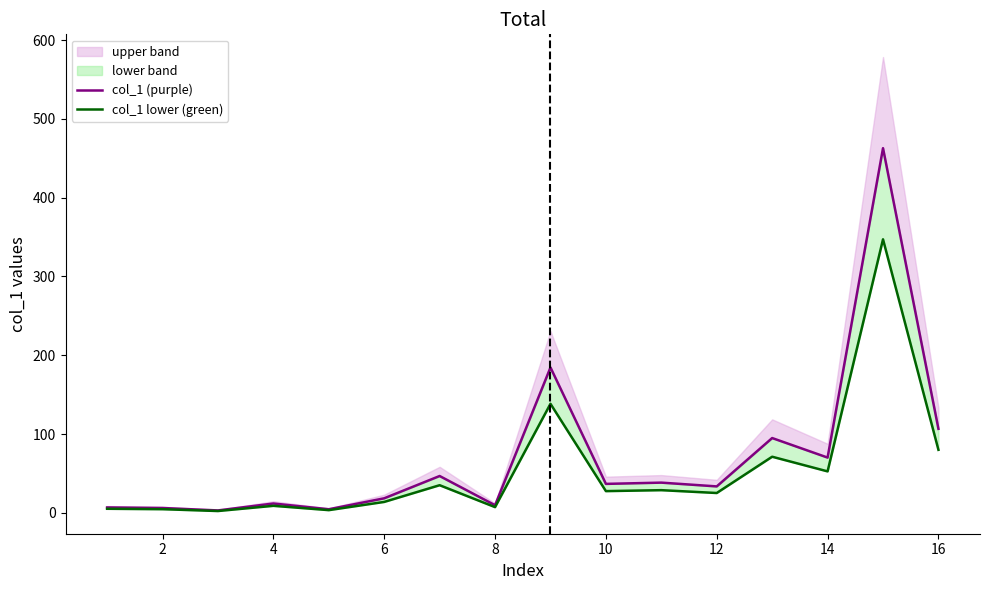

How many interior local valleys does the col_1 lower (green) series have?

6